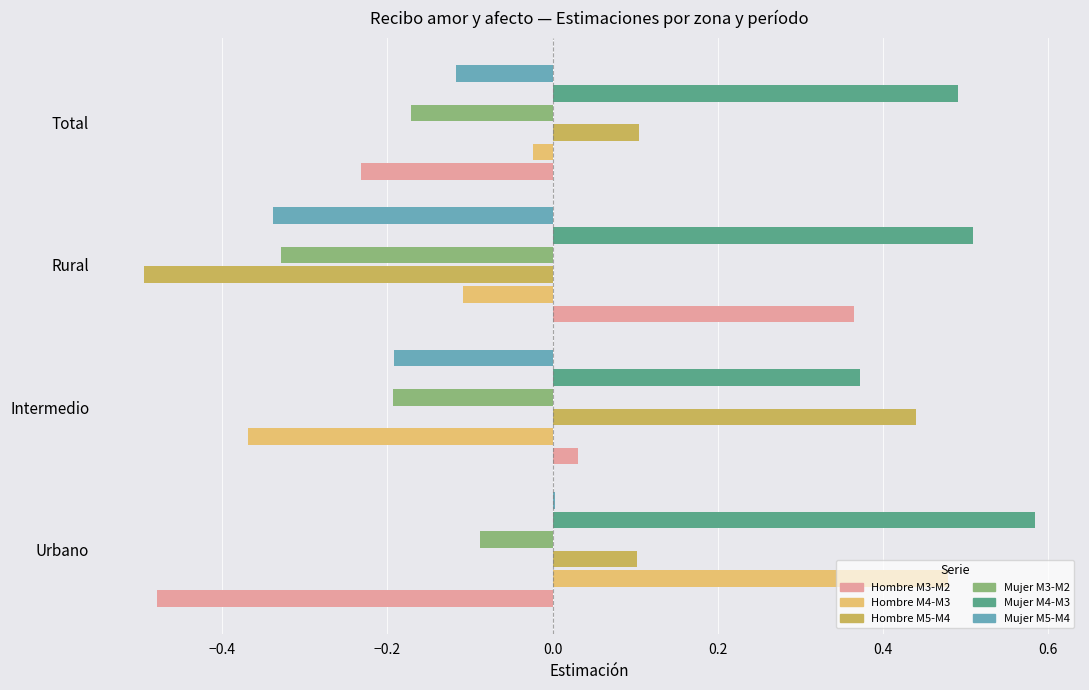

Which series has the largest total across all categories?

Mujer M4-M3